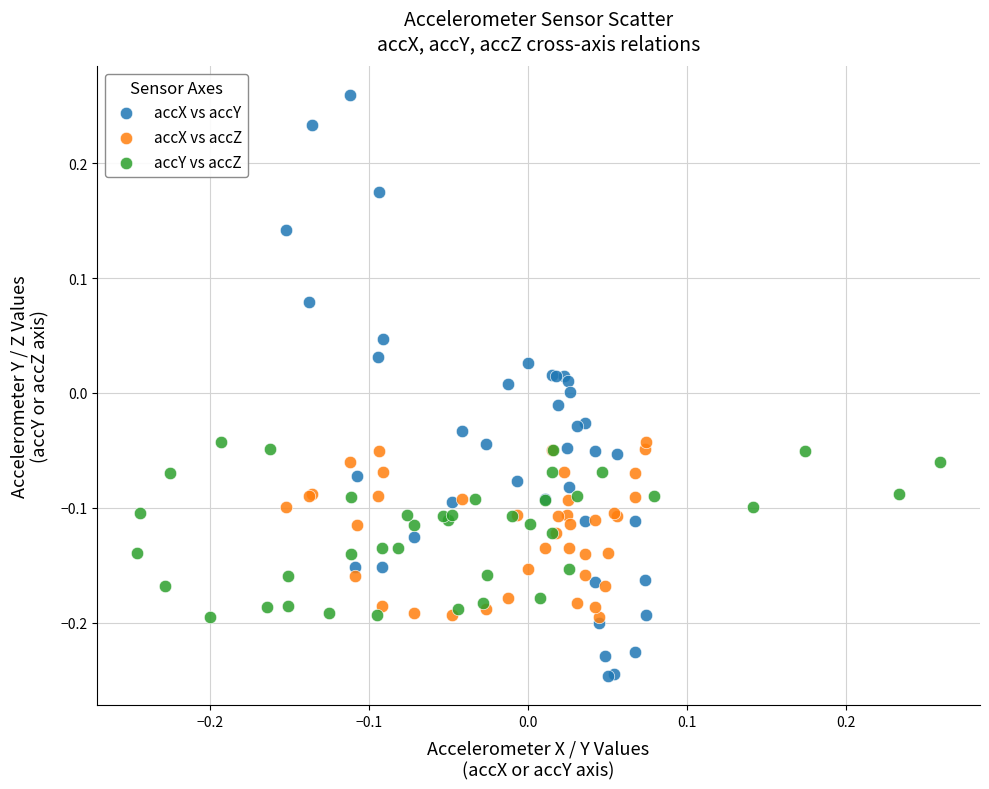

Which series reaches the minimum Y coordinate?

accX vs accY